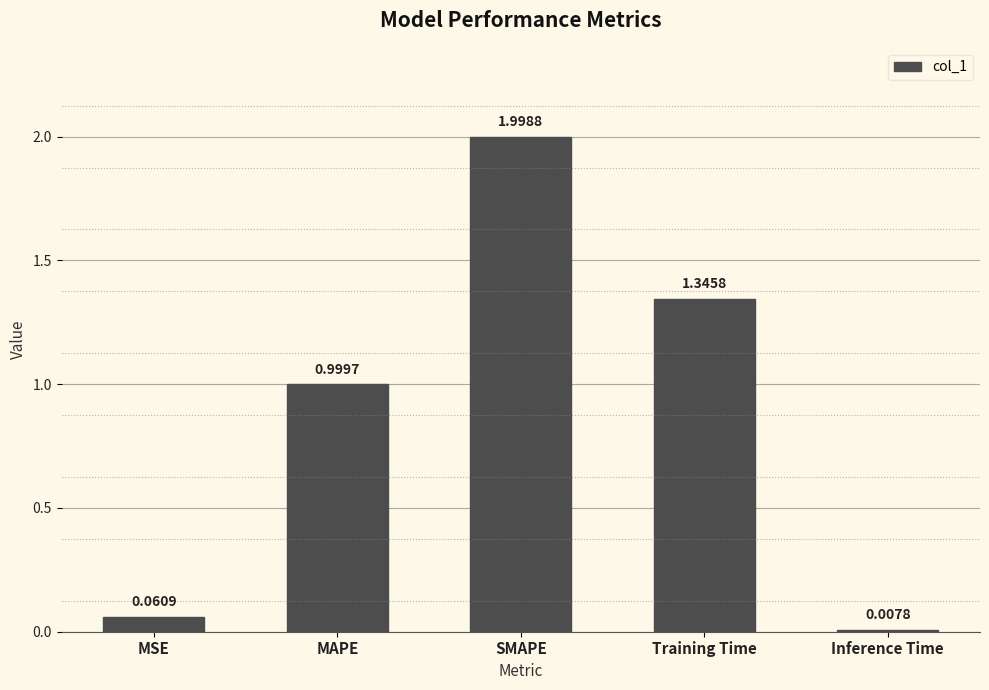

The value at MAPE is 1.0. True or false?

True